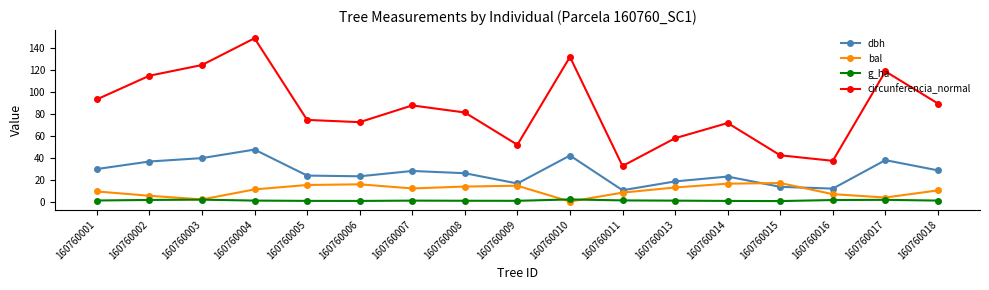

At which category does dbh reach its first local peak?

160760004